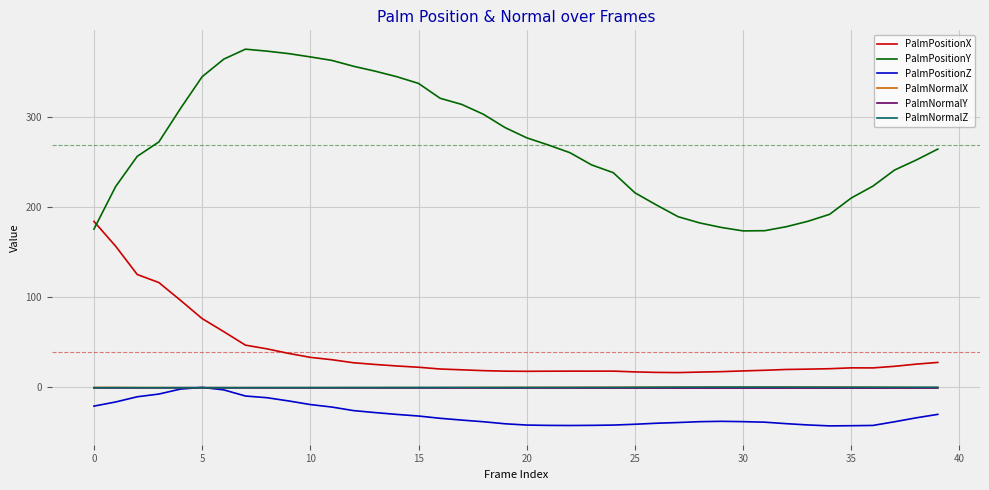

What is the minimum value shown in the chart?

-42.9